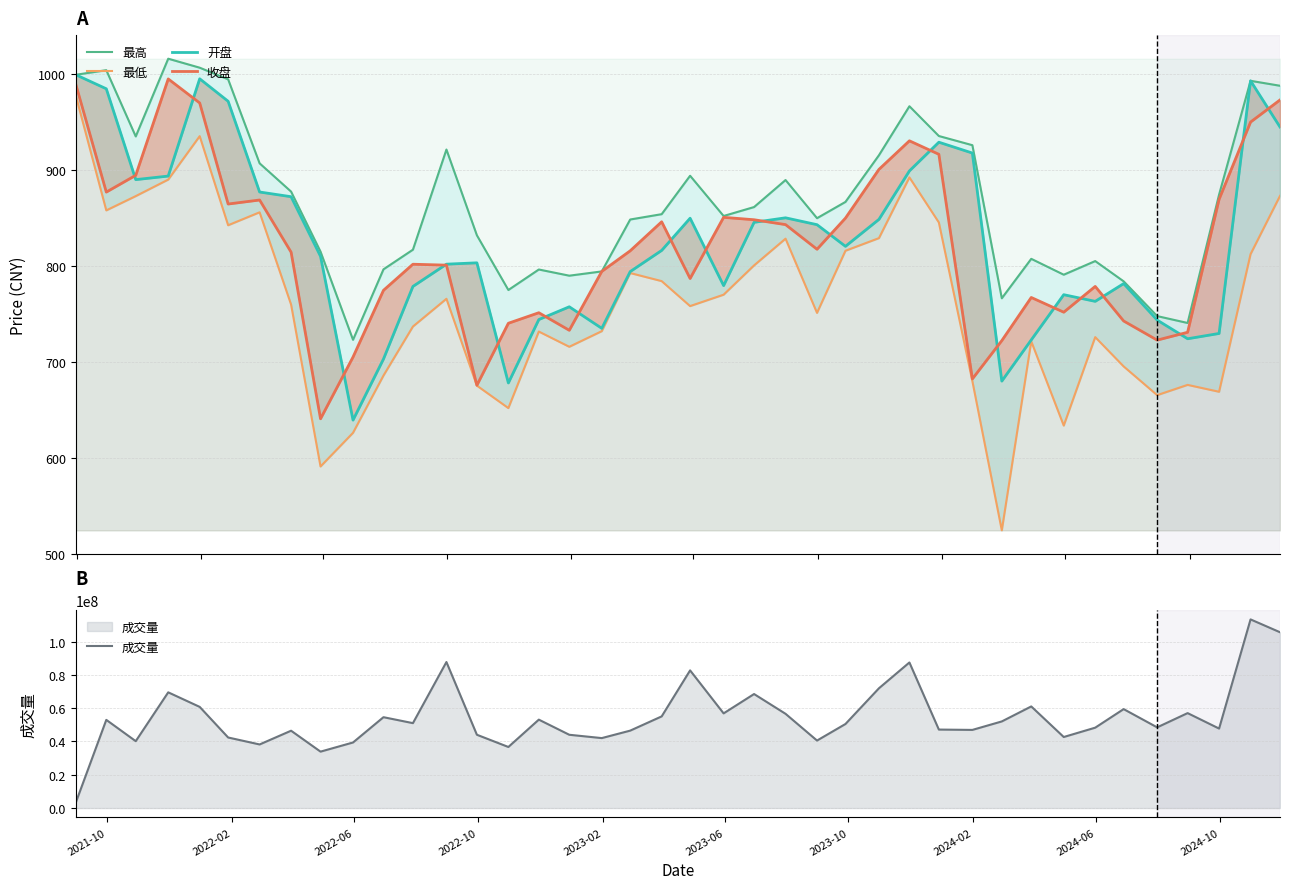

How many intersections are there between 收盘 and 开盘?

19